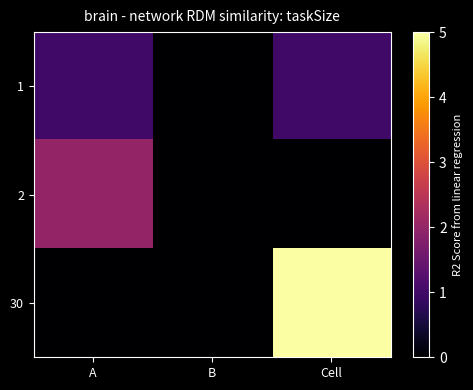

What is the difference between the highest and lowest values at Cell?

5